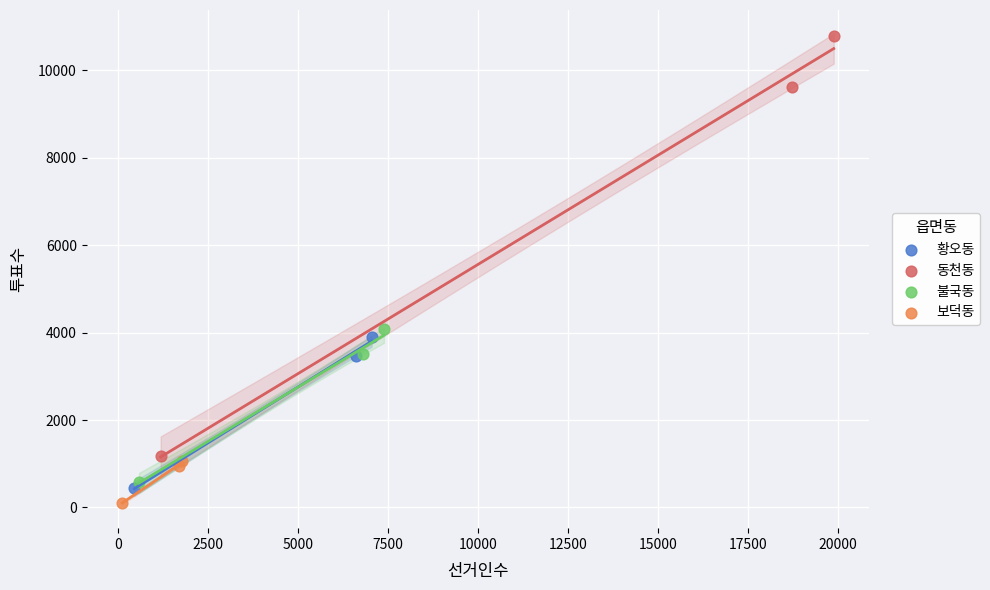

Which series reaches the maximum Y coordinate?

동천동